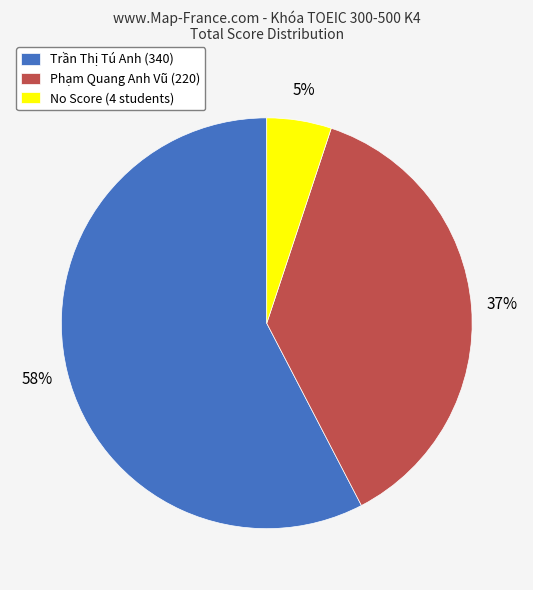

Combined, do Phạm Quang Anh Vũ (220) and No Score (4 students) account for over 50%?

No